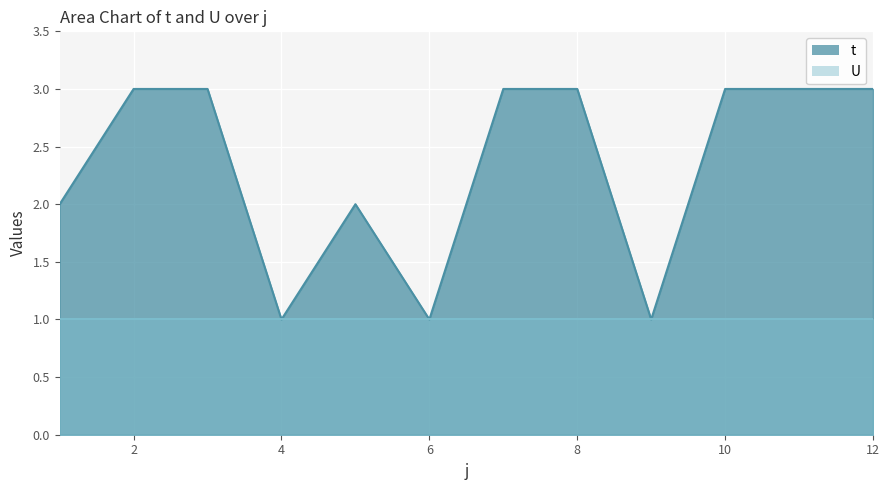

Between 5 and 8, which is larger?

8